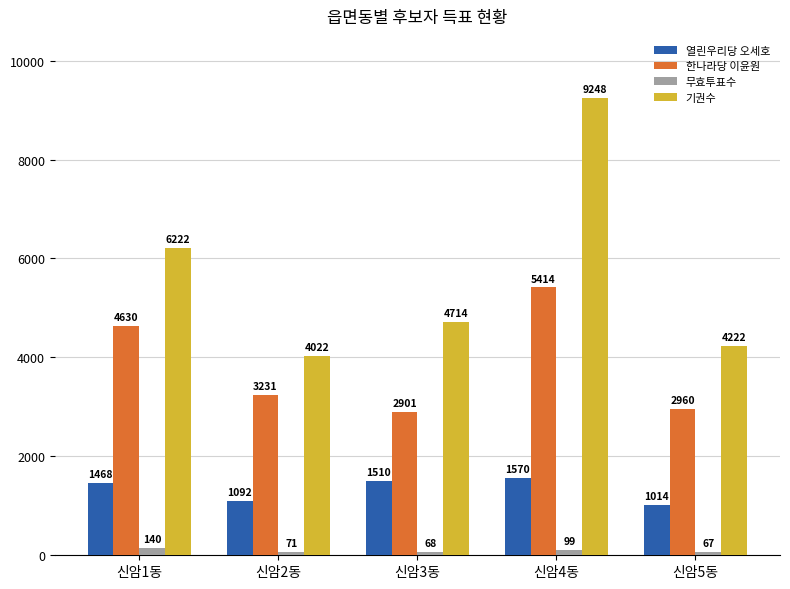

What is the spread (max minus min) of values at 신암4동?

9149